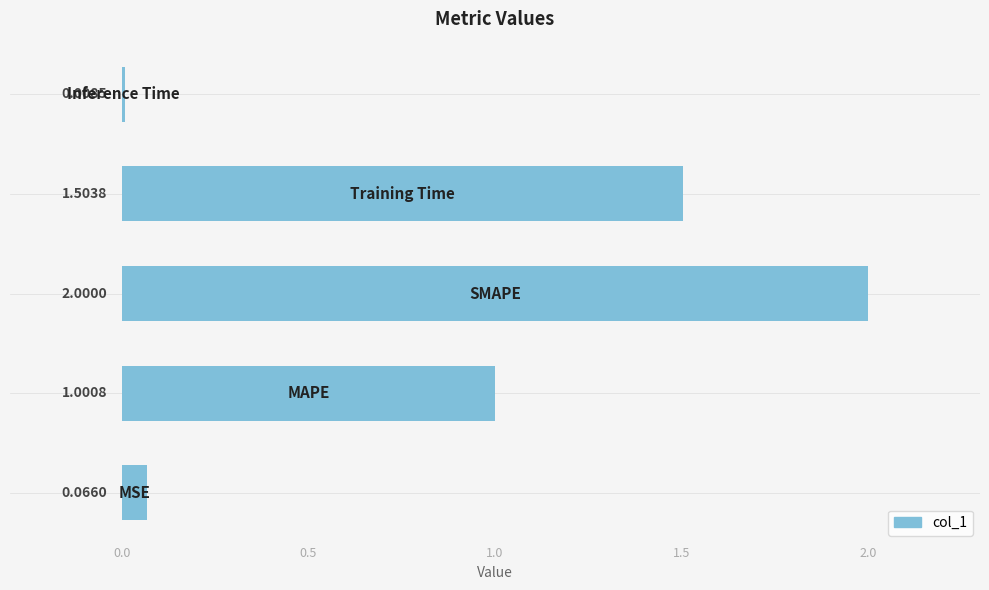

What is the sum of all values?

4.6